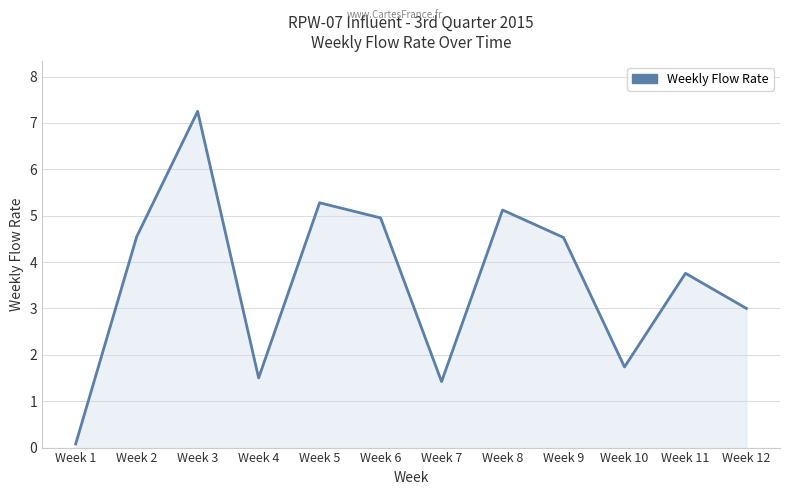

List the labels in order of value, smallest first.

Week 1, Week 7, Week 4, Week 10, Week 12, Week 11, Week 9, Week 2, Week 6, Week 8, Week 5, Week 3